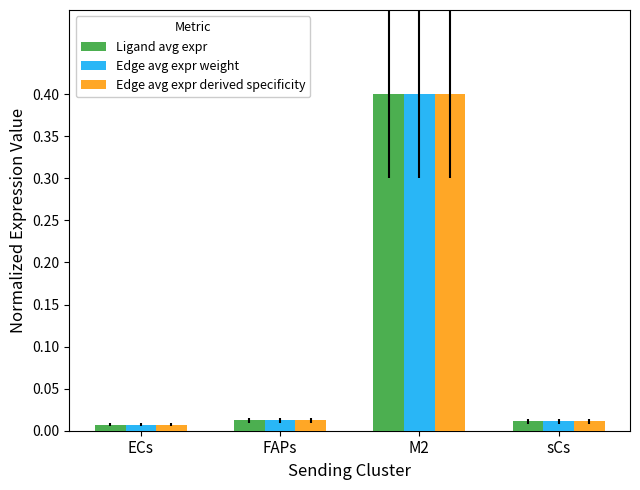

What position from the left is ECs?

1